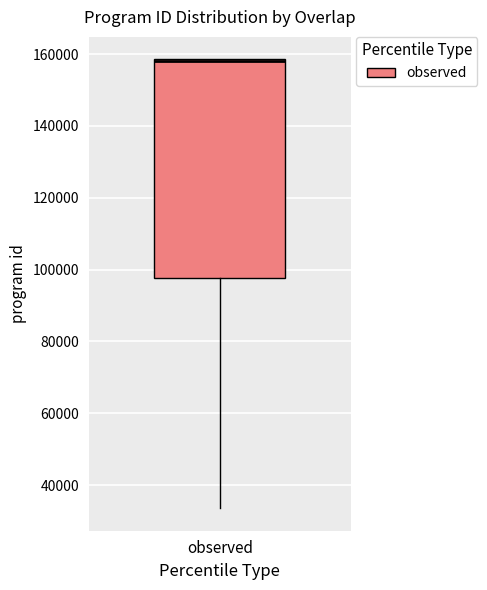

Transcribe this box plot: give where the median line is, the range the box spans, and where the two whiskers end, as read against the y-axis. The values are not printed on the chart, so give them approximately, as read against the axis.

median 158000 (drawn on the box's upper edge), box 98000 to 158000, whiskers 34000 to 158000